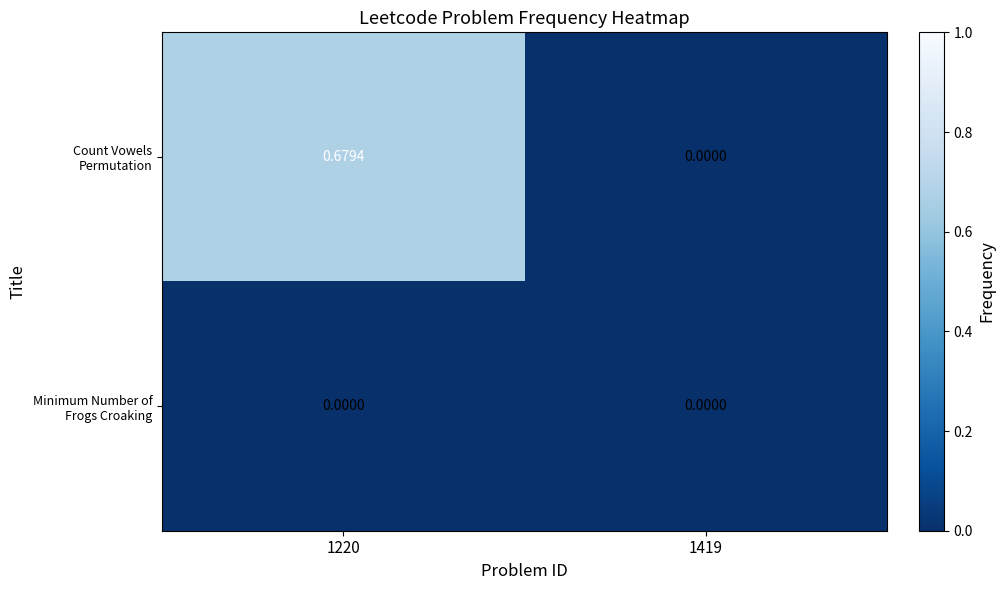

Which series has the largest total across all categories?

Count Vowels Permutation